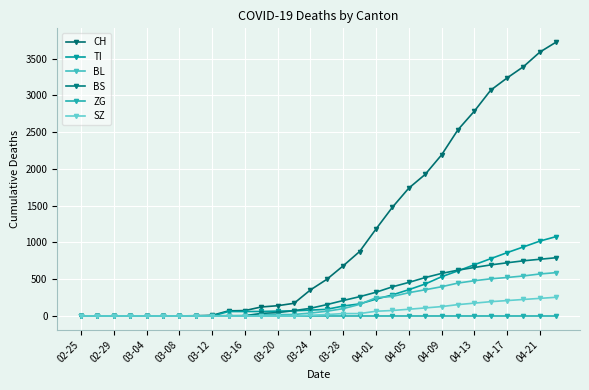

Where is ZG nearest to the value 0?

02-25